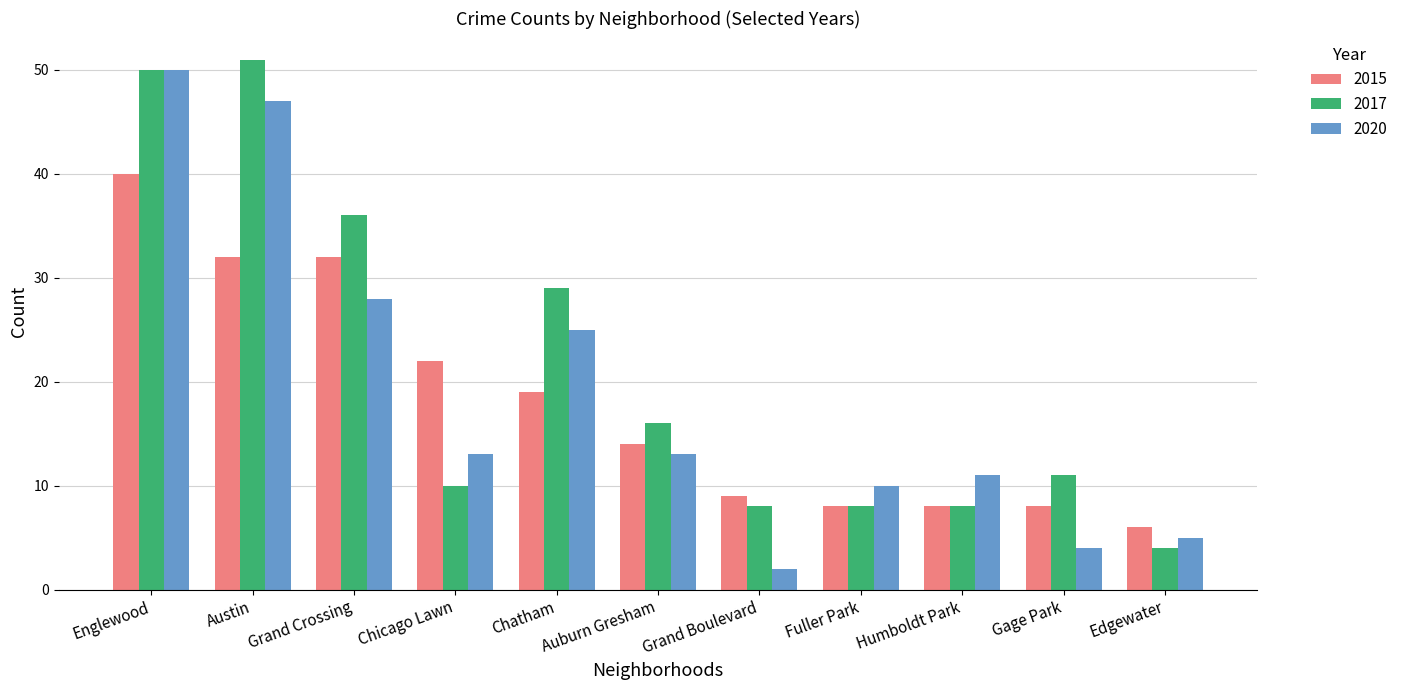

What is the total value across all series at Austin?

130